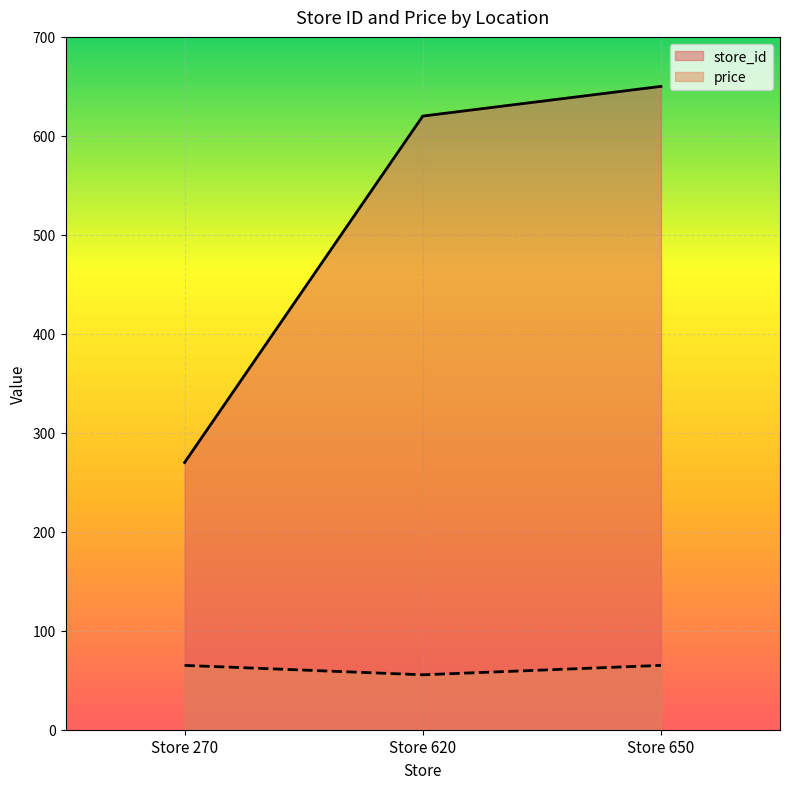

Between Store 270 and Store 650, which is larger?

Store 650